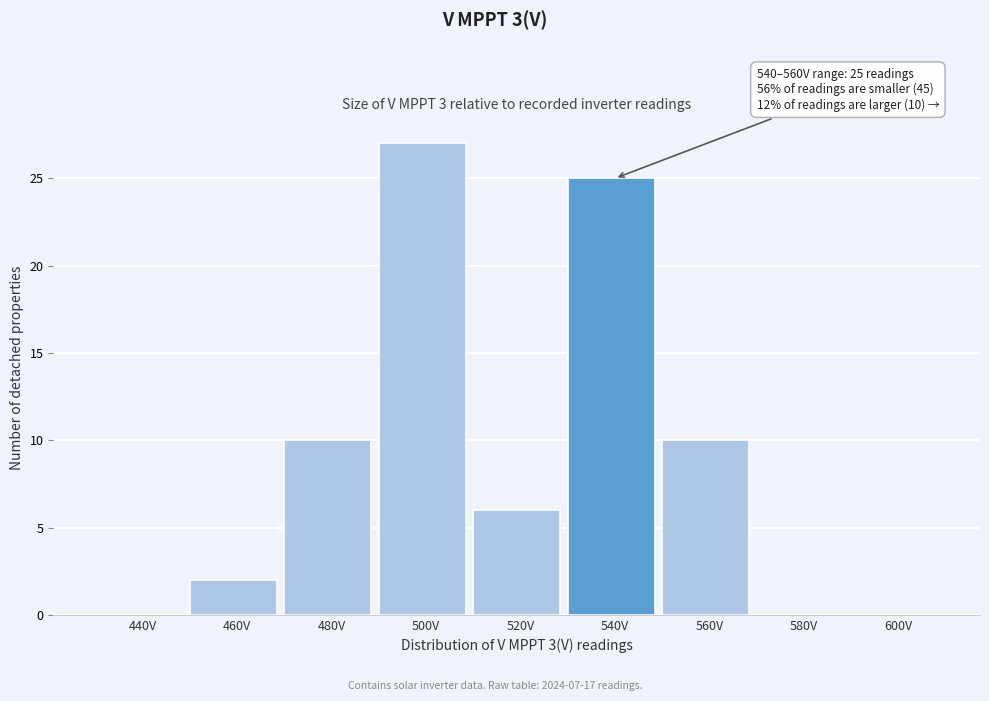

Reading right to left, what are all the values shown in this chart?

600V=0	580V=0	560V=10	540V=25	520V=6	500V=27	480V=10	460V=2	440V=0